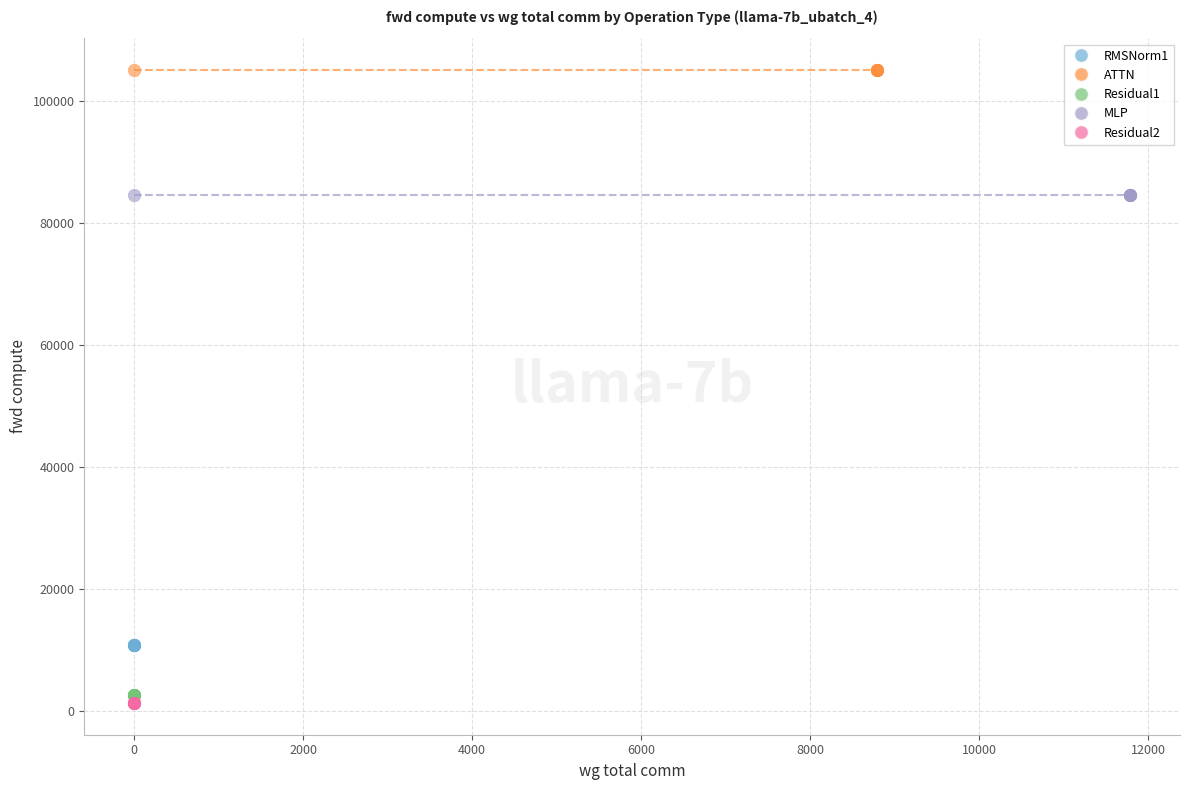

Which series reaches the maximum Y coordinate?

ATTN